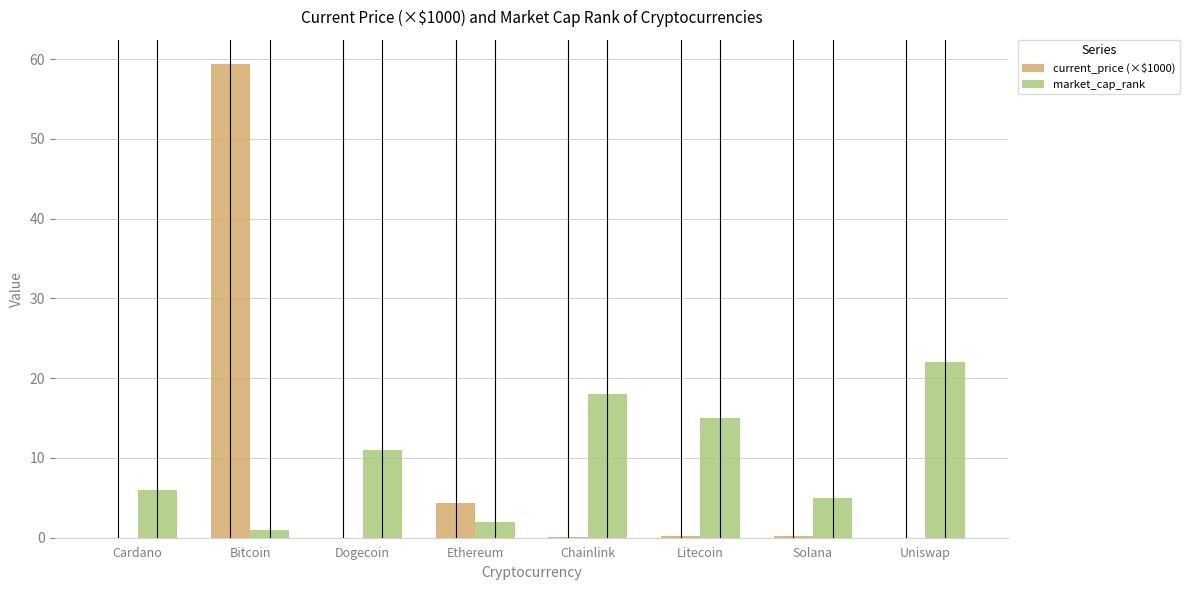

How many groups of bars are there?

8